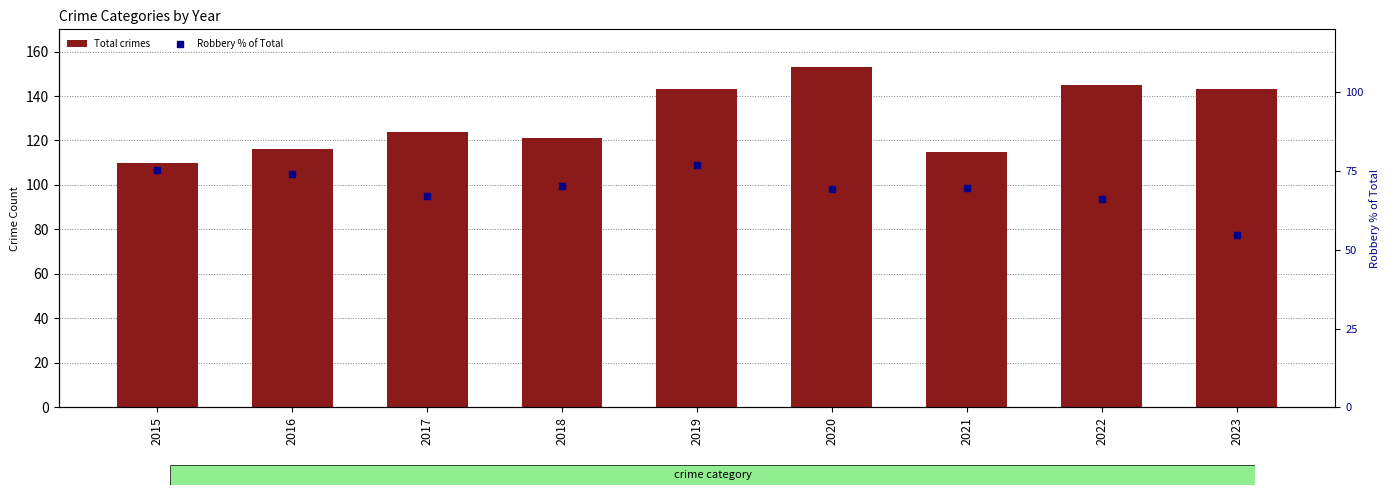

Which series has the widest spread of Y values?

Total crimes